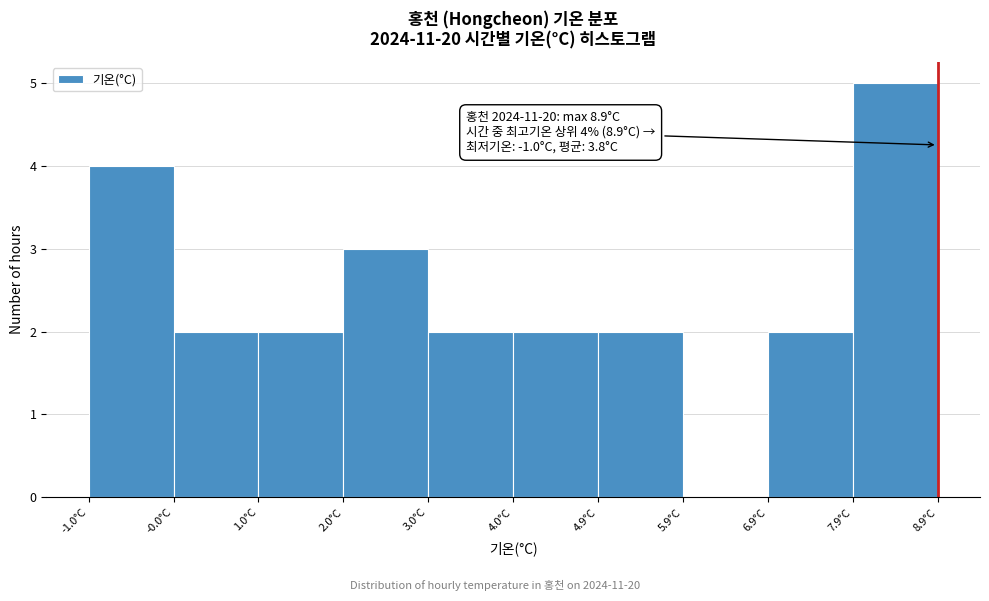

Over which range of the x-axis is the bar tallest?

7.91 to 8.90